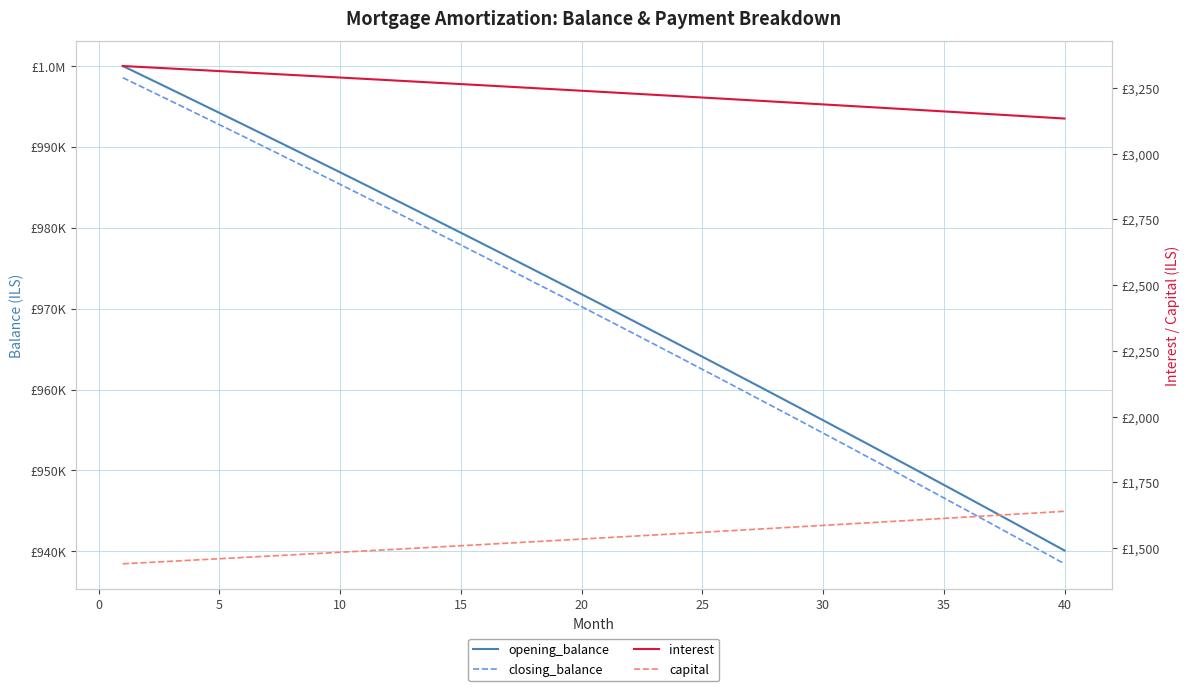

Which series has the largest total across all categories?

opening_balance